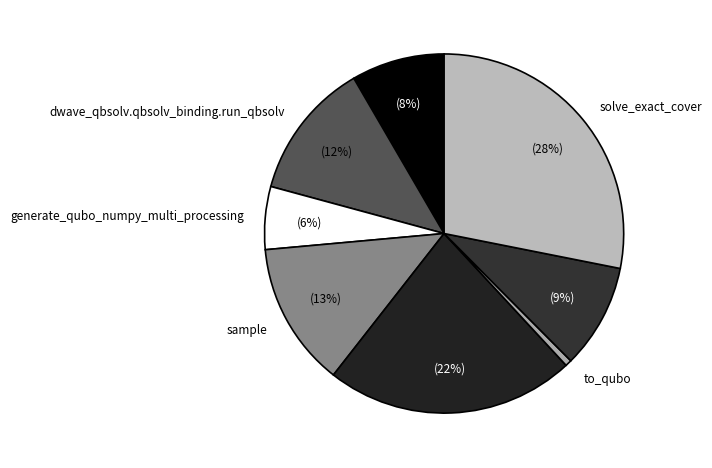

How many segments does this pie chart have?

8